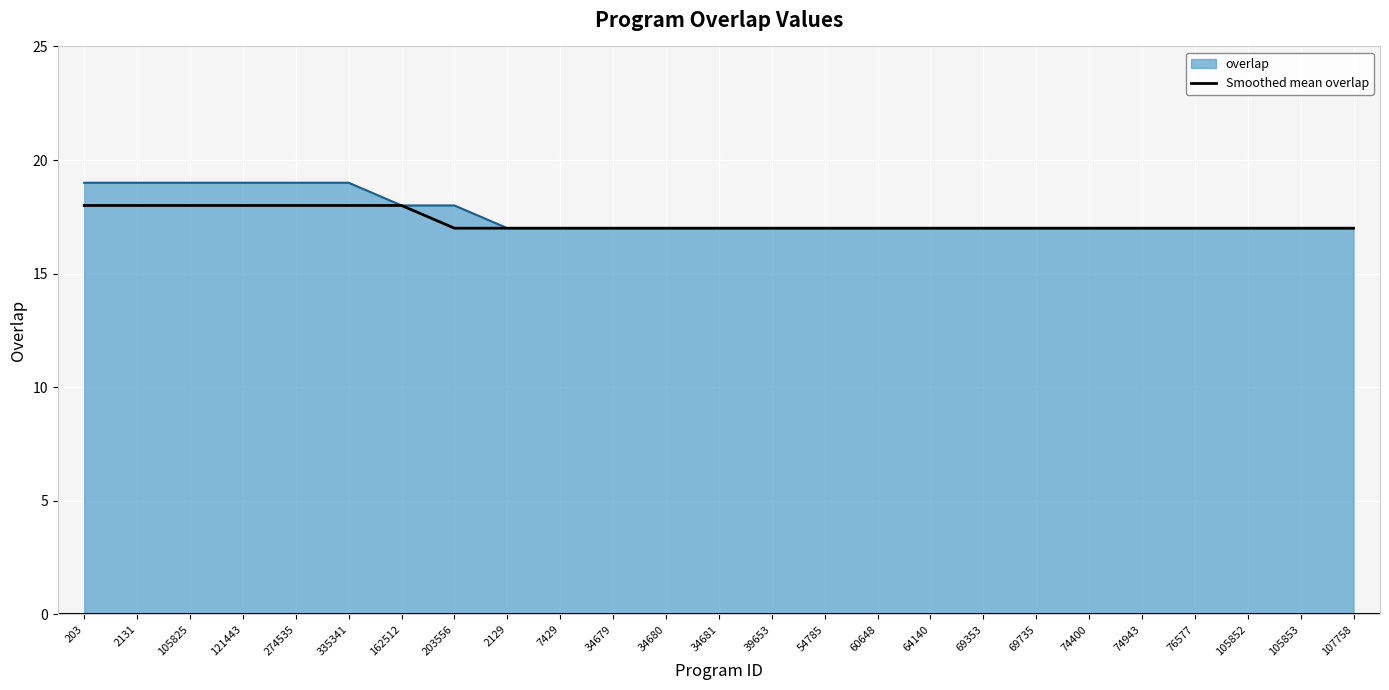

What position from the left is 34680?

12